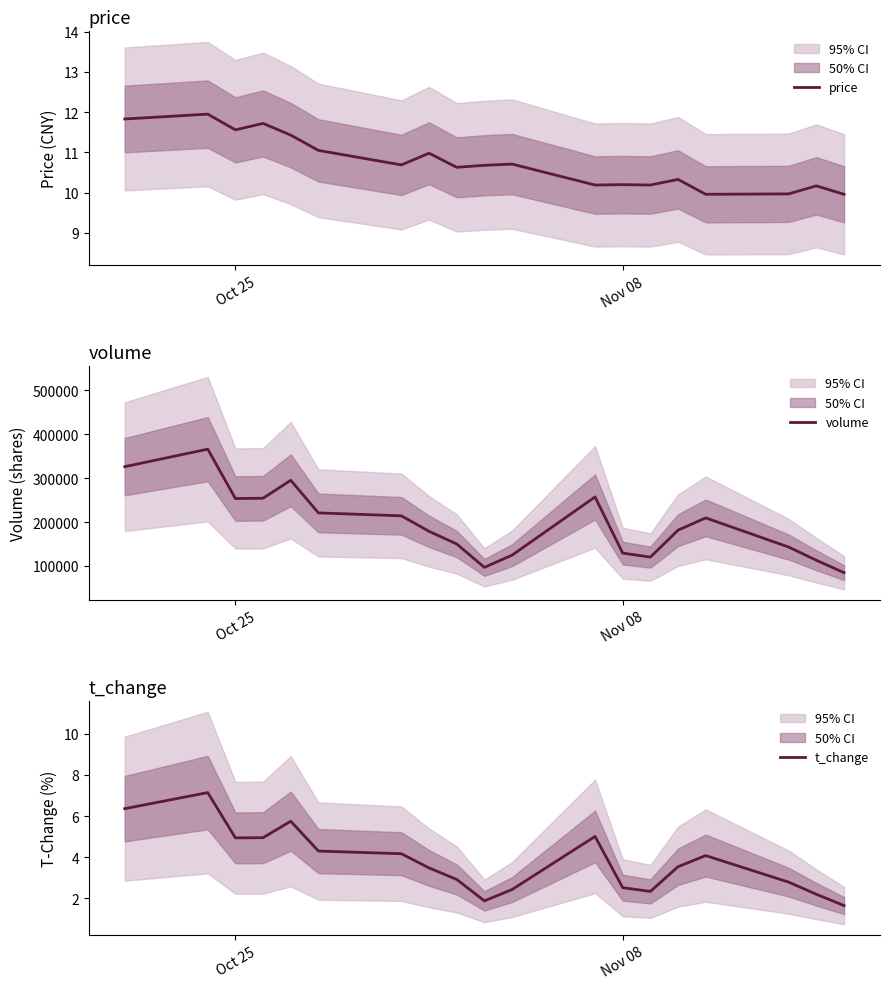

Does the chart display data point markers on the line(s)?

No